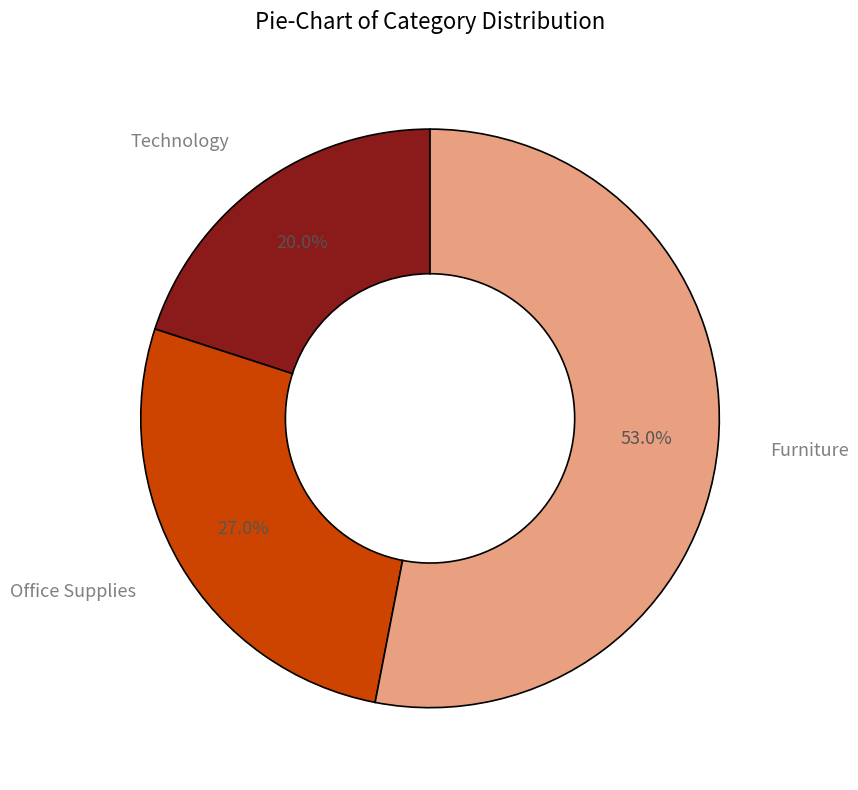

Is there a majority slice in this chart?

Yes